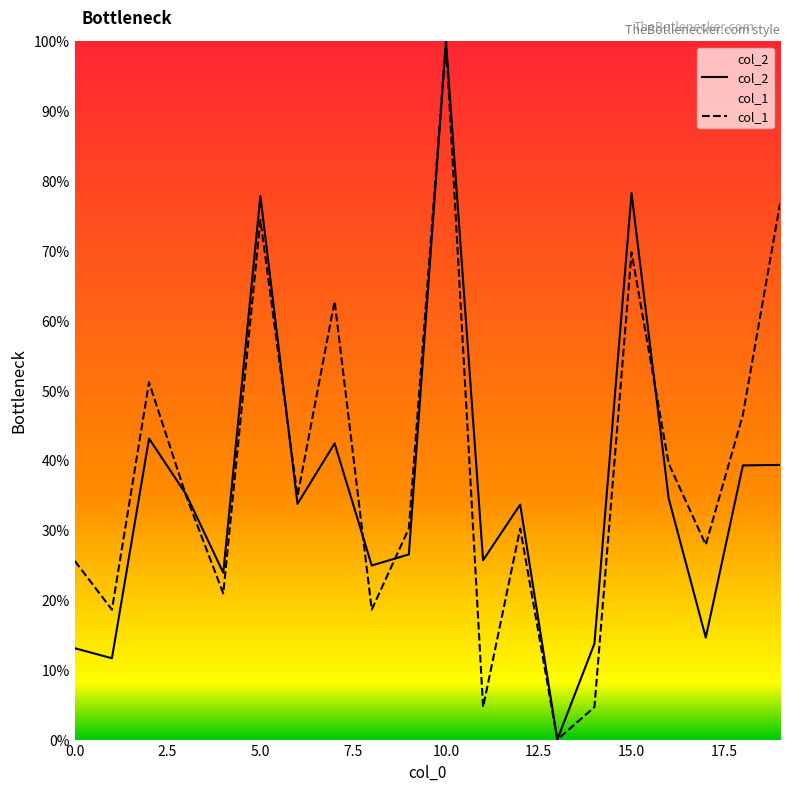

What is the greatest value displayed?

100.0